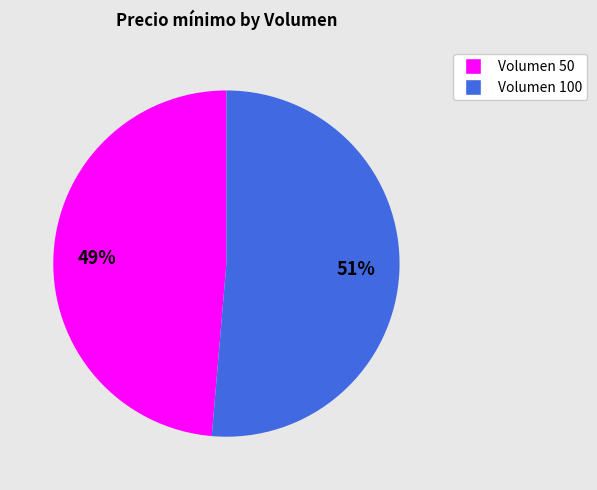

Does any single category account for the majority?

Yes